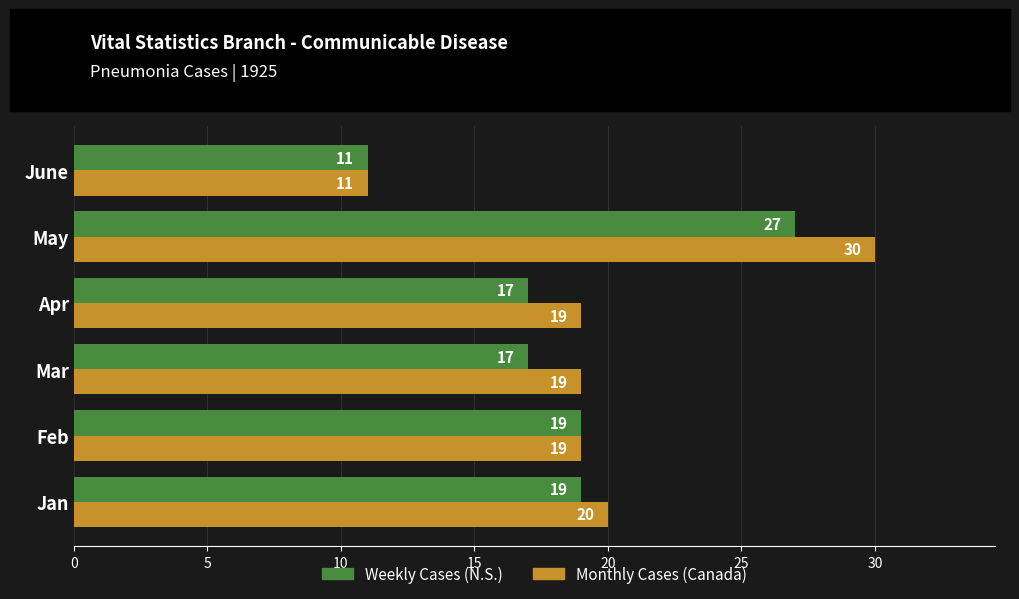

The Weekly Cases (N.S.) series shows 30 at Apr. True or false?

False